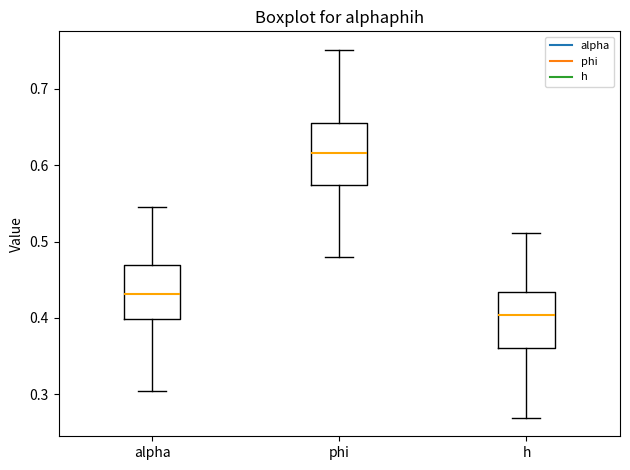

Reading left to right, read every box against the y-axis: the position of its median line, the range the box covers, and the ends of its whiskers. The values are not printed on the chart, so give them approximately, as read against the axis.

alpha: median 0.43, box 0.40 to 0.47, whiskers 0.30 to 0.55
phi: median 0.62, box 0.57 to 0.66, whiskers 0.48 to 0.75
h: median 0.40, box 0.36 to 0.43, whiskers 0.27 to 0.51